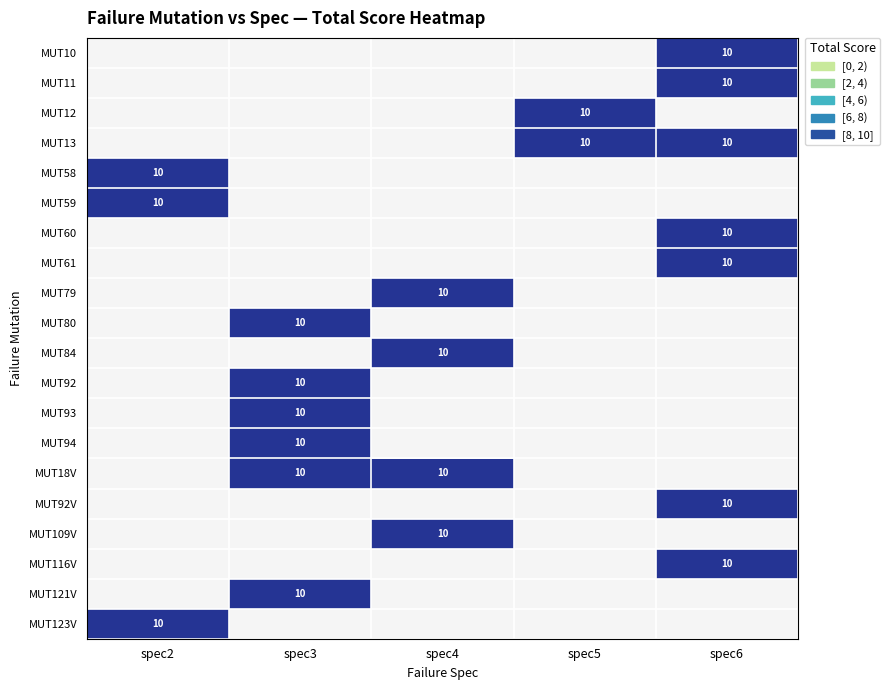

List the labels in order of MUT109V value, smallest first.

spec2, spec3, spec4, spec5, spec6